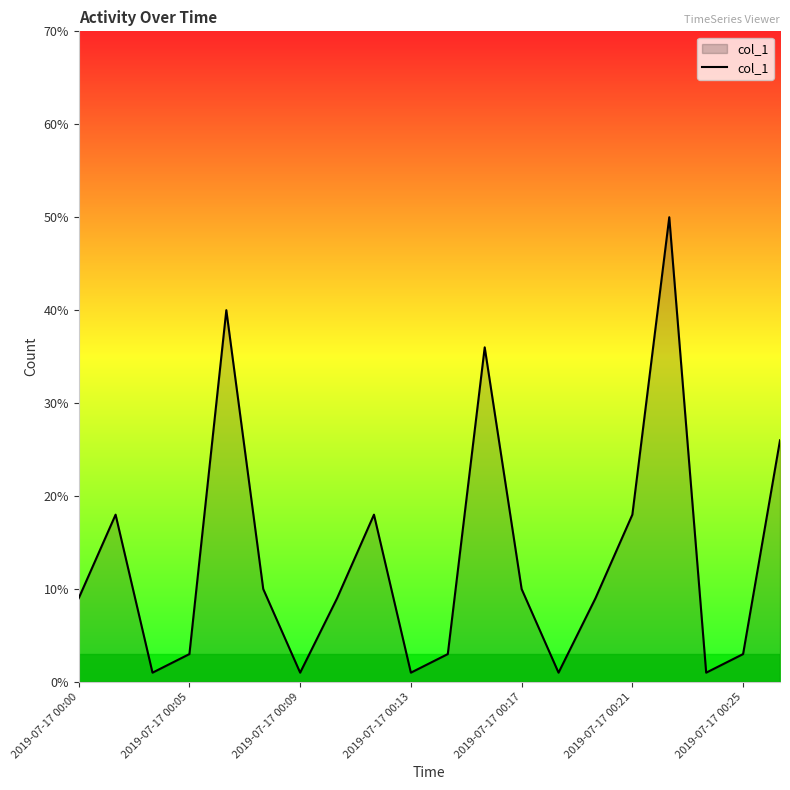

What is the difference between the maximum and minimum values?

49